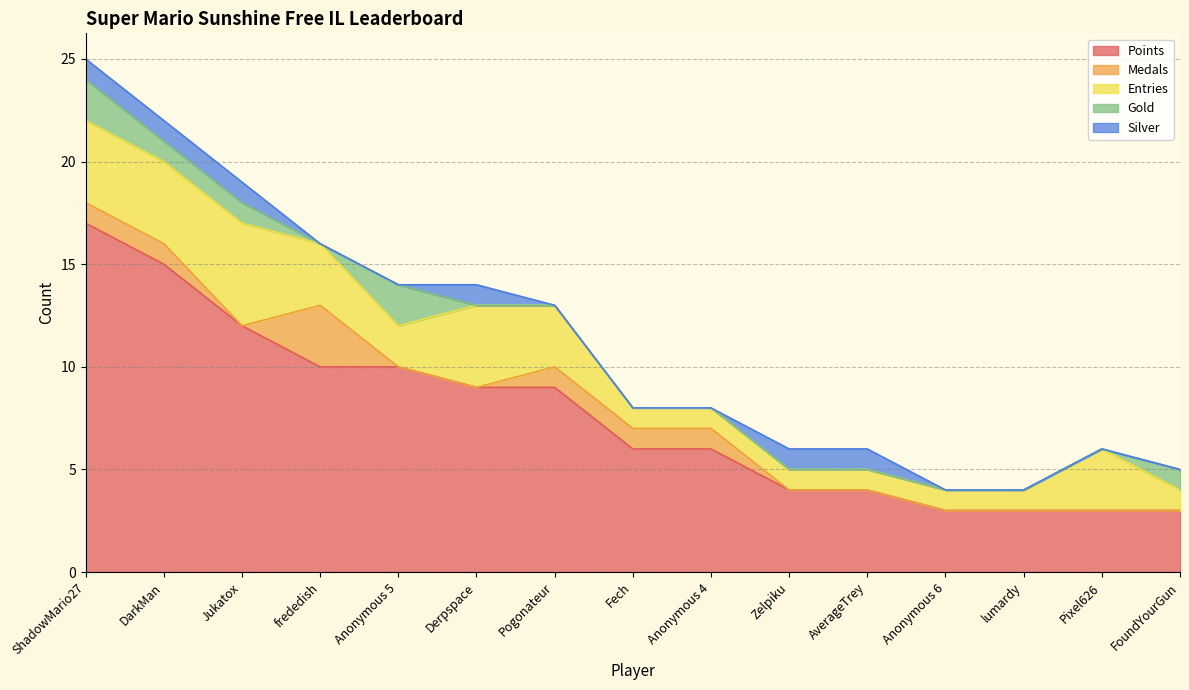

Count the Medals values in the range 0 to 1.

14